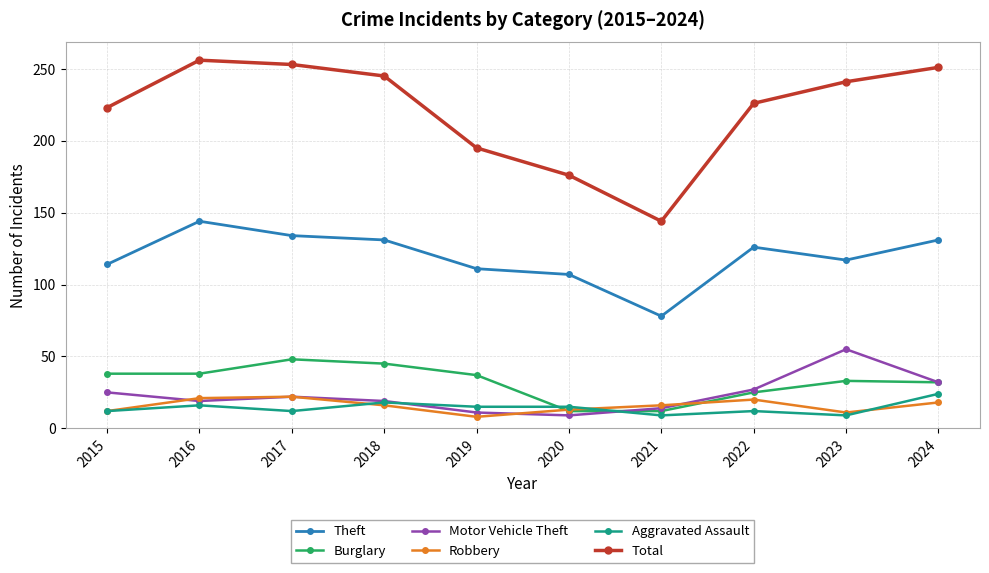

What is the average value of the Theft series?

119